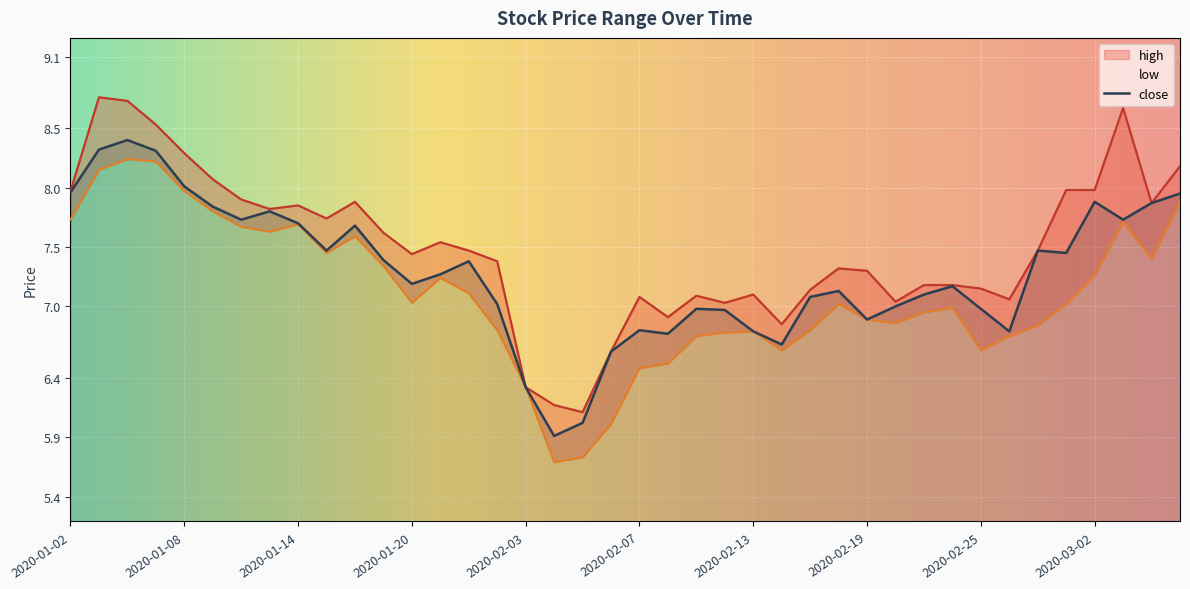

How many interior local valleys does the high series have?

10